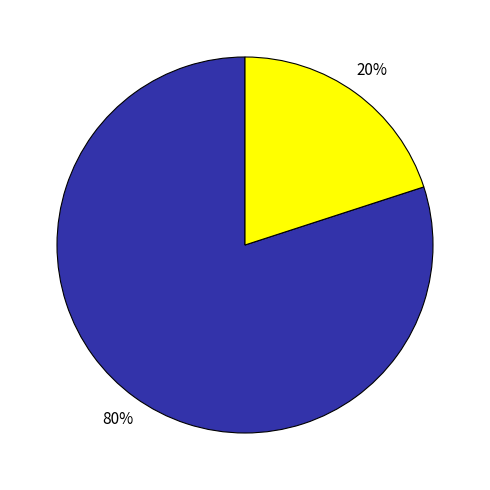

Count the number of slices in the pie.

2